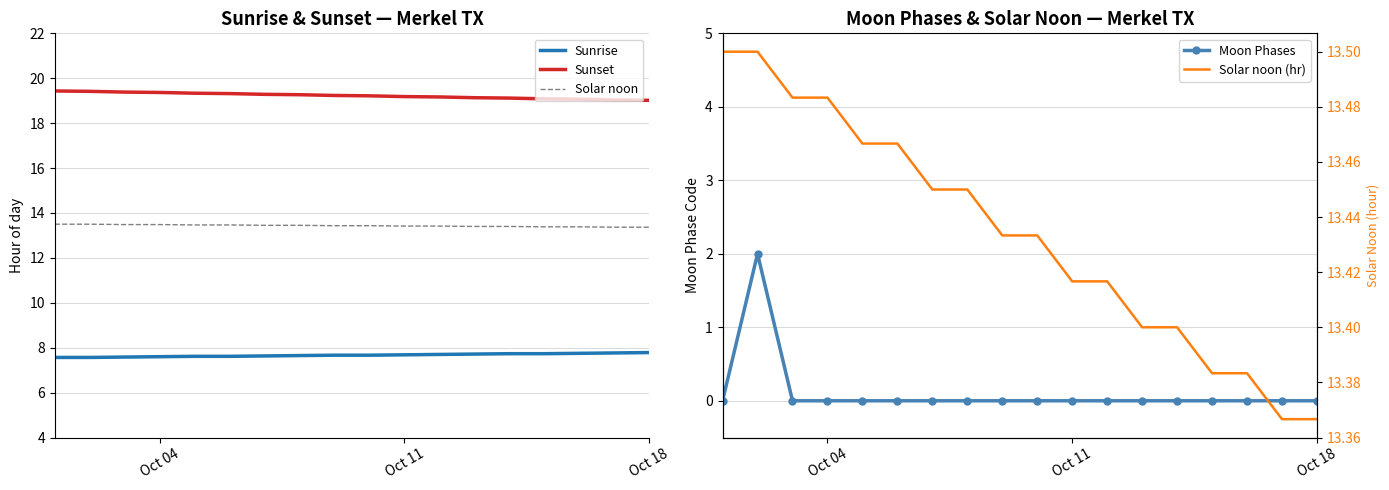

True or false: Solar noon (hr) and Moon Phases cross at least once.

False